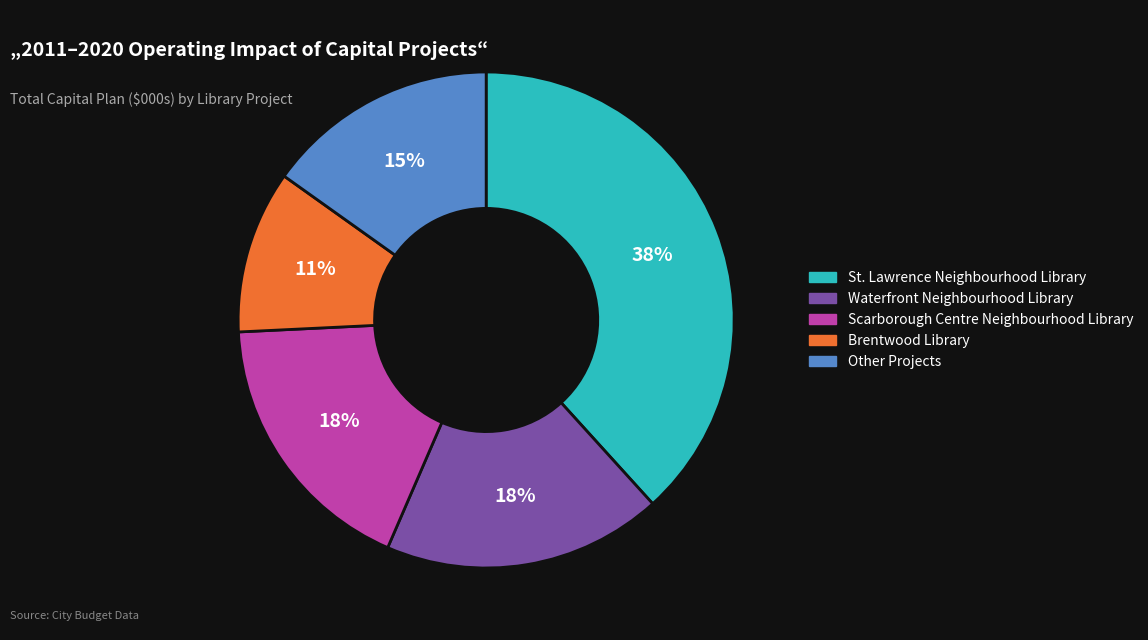

Is there a majority slice in this chart?

No